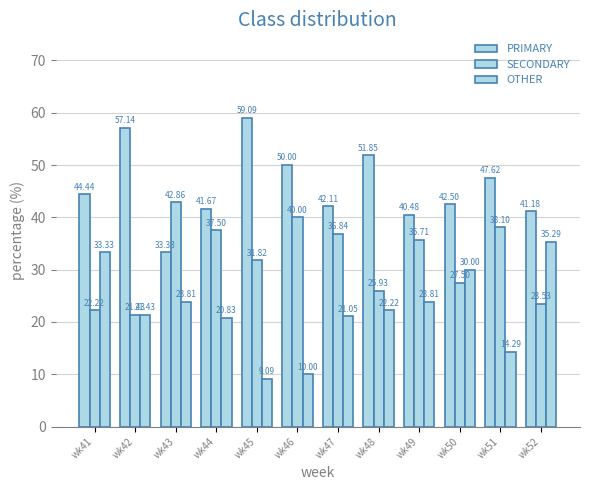

What is the value of the PRIMARY bar at the 11th from the left?

47.6